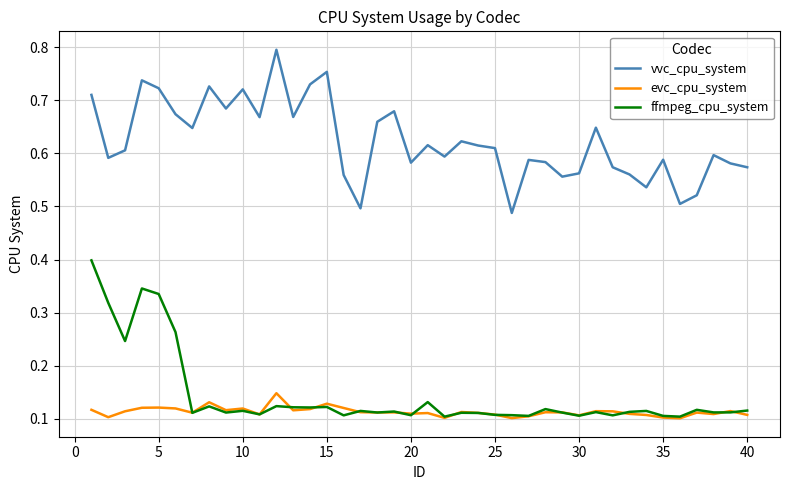

True or false: vvc_cpu_system and evc_cpu_system intersect in this chart.

False